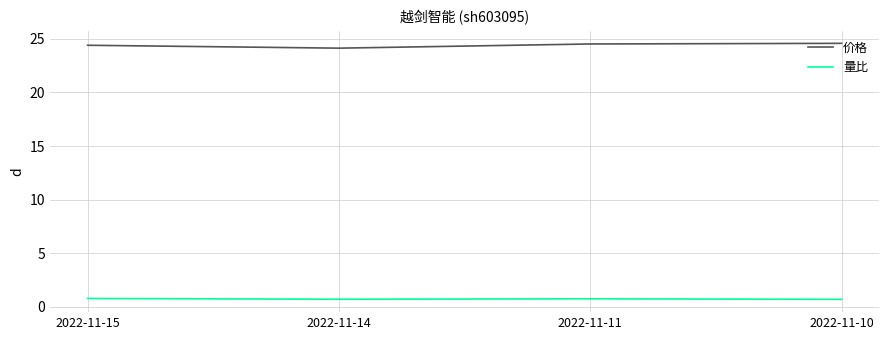

In 量比, how many points are lower than both neighbors (excluding endpoints)?

1